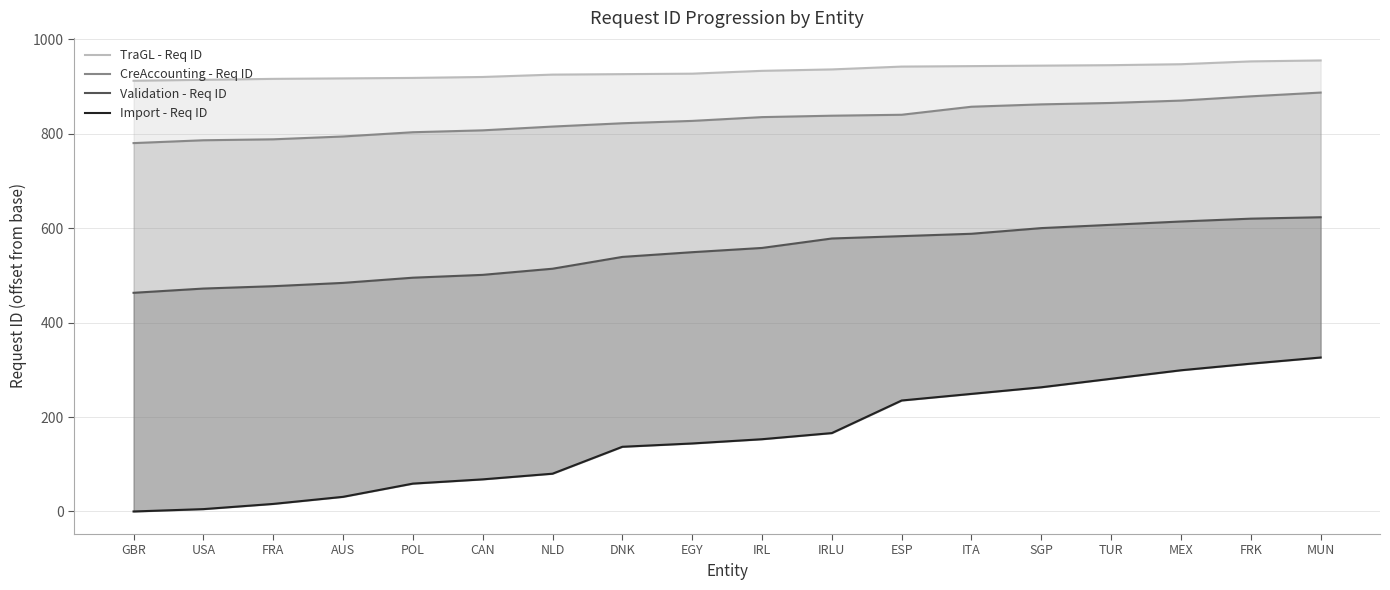

Rank the series by their maximum value, from lowest to highest.

Import - Req ID, Validation - Req ID, CreAccounting - Req ID, TraGL - Req ID